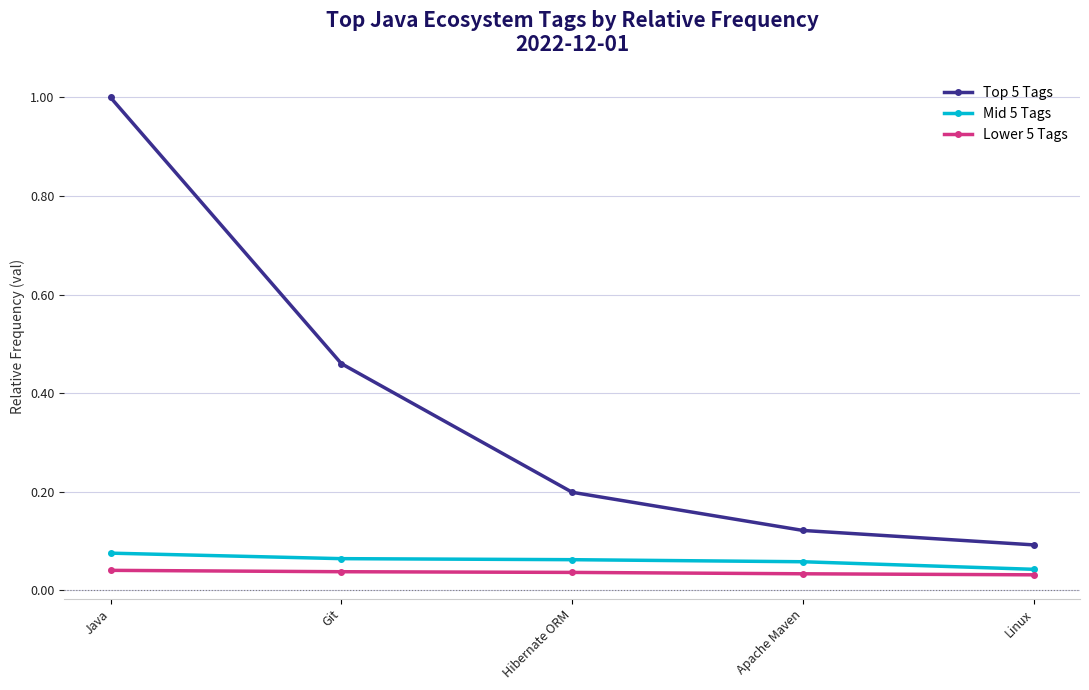

Which series has the widest spread of values?

Top 5 Tags